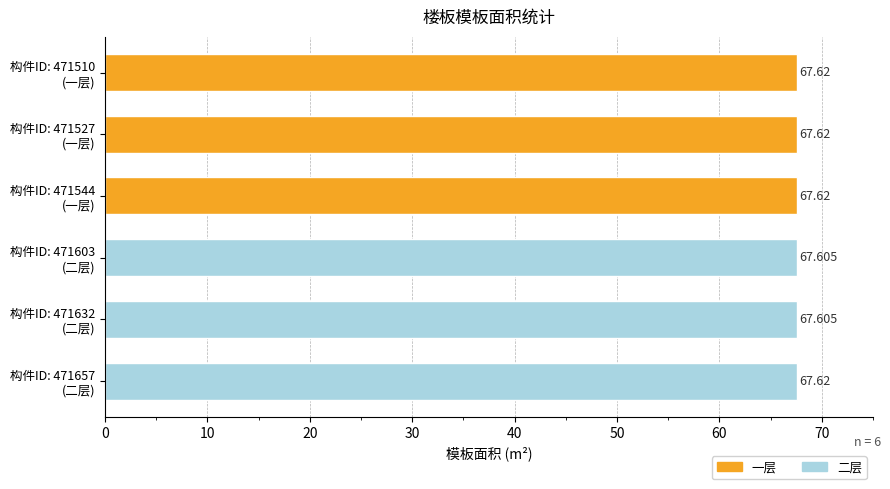

The value at 471544 is 108.9. True or false?

False